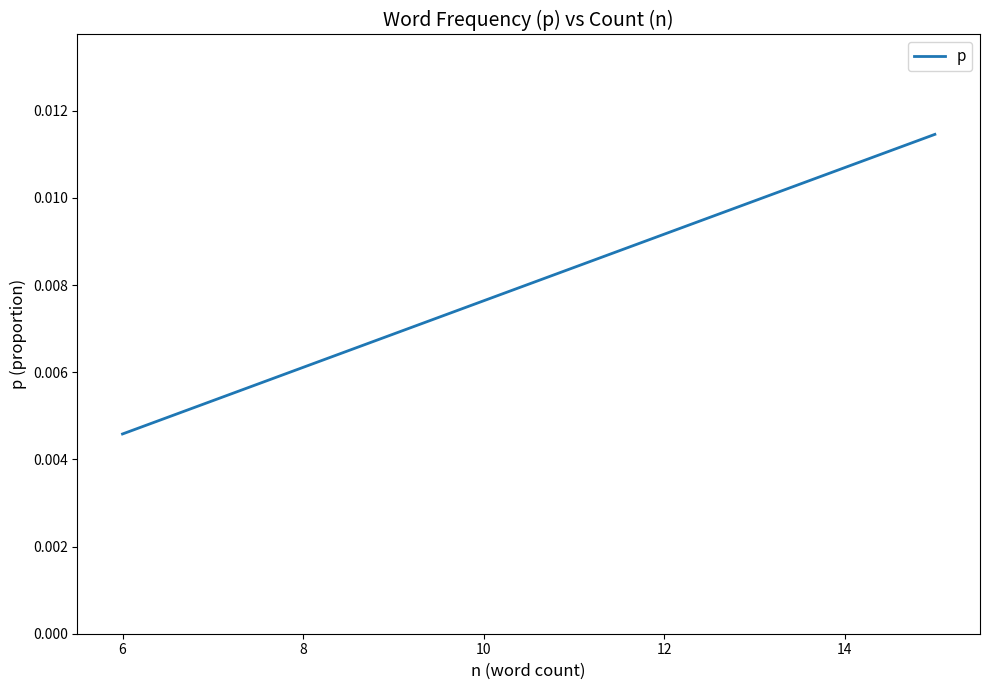

Does the chart display data point markers on the line(s)?

No